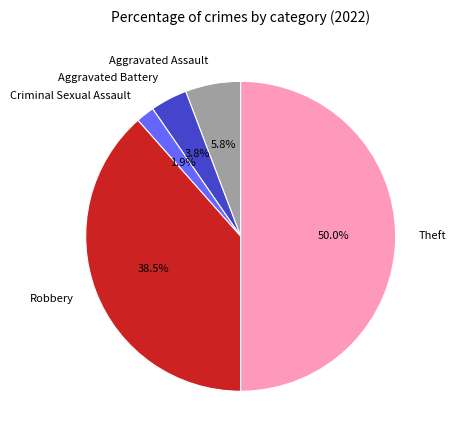

To the nearest percent, what portion does Aggravated Assault represent?

6%